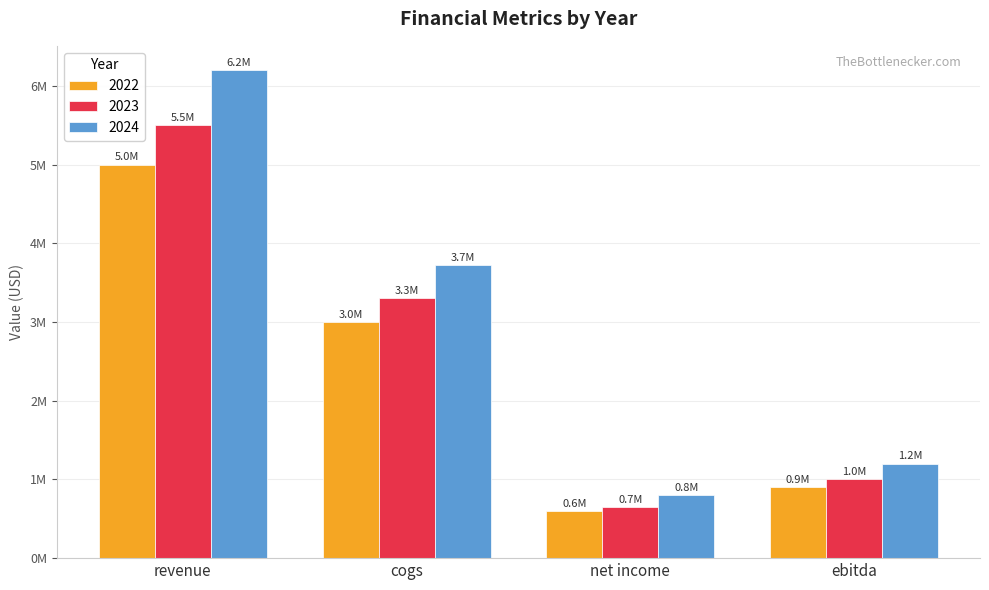

Are the bars grouped side by side (vs. stacked)?

Yes